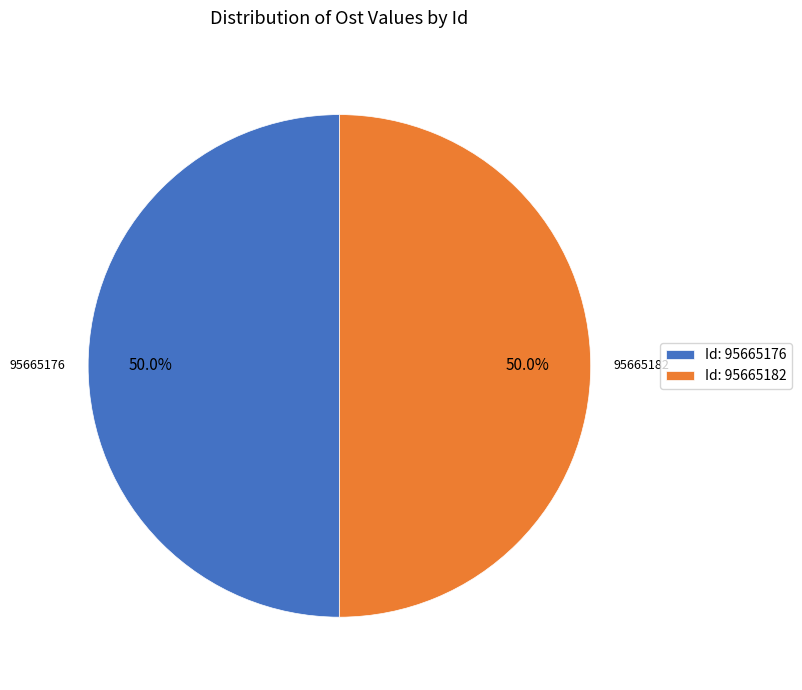

What is the total percentage of 95665176 and 95665182?

100.0%